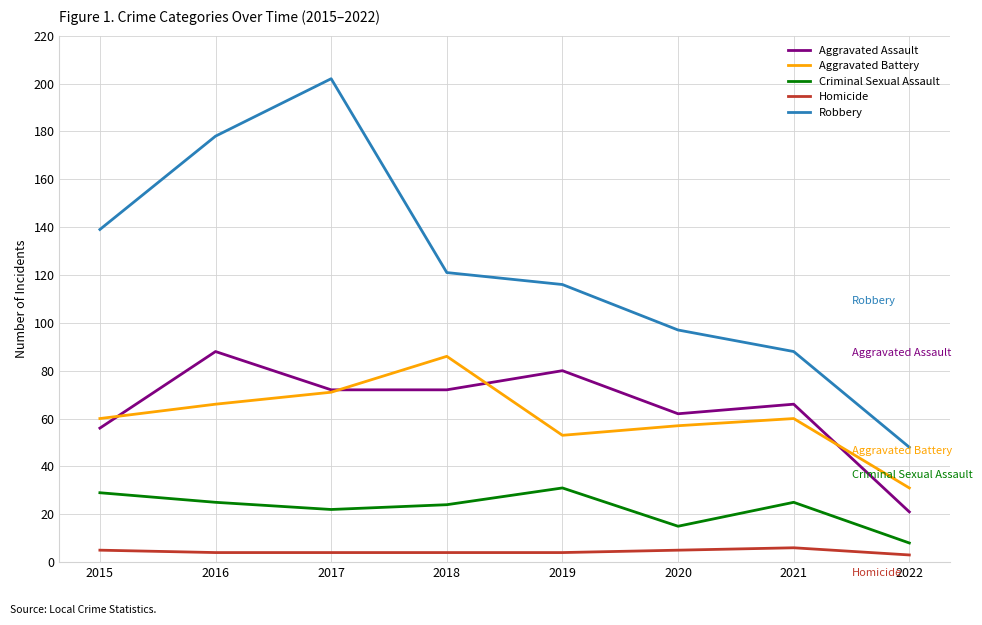

The Homicide series shows 5 at 2020. True or false?

True